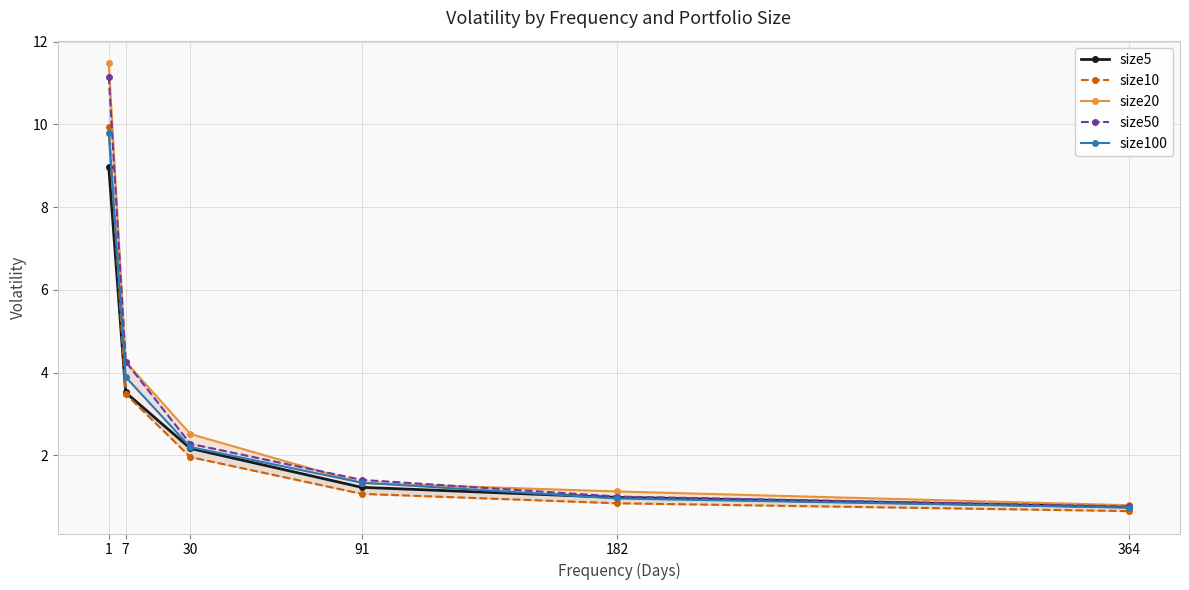

Where is size20 nearest to the value 6?

7